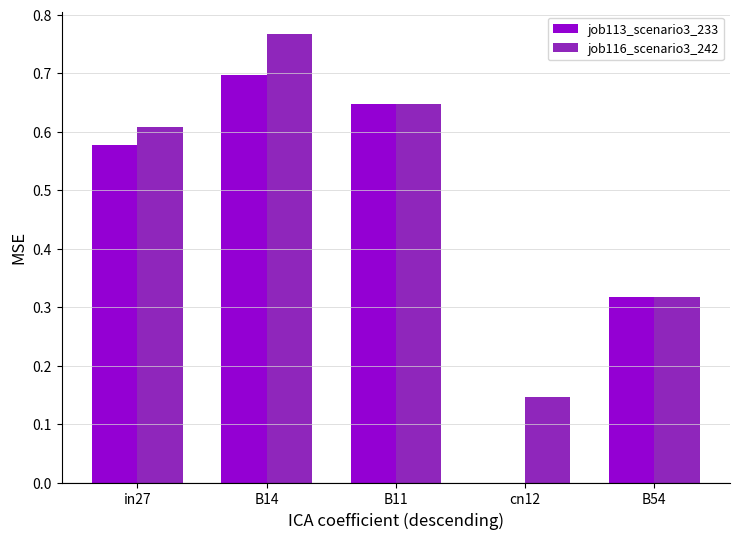

What is the sum of all job113_scenario3_233 values?

2.2